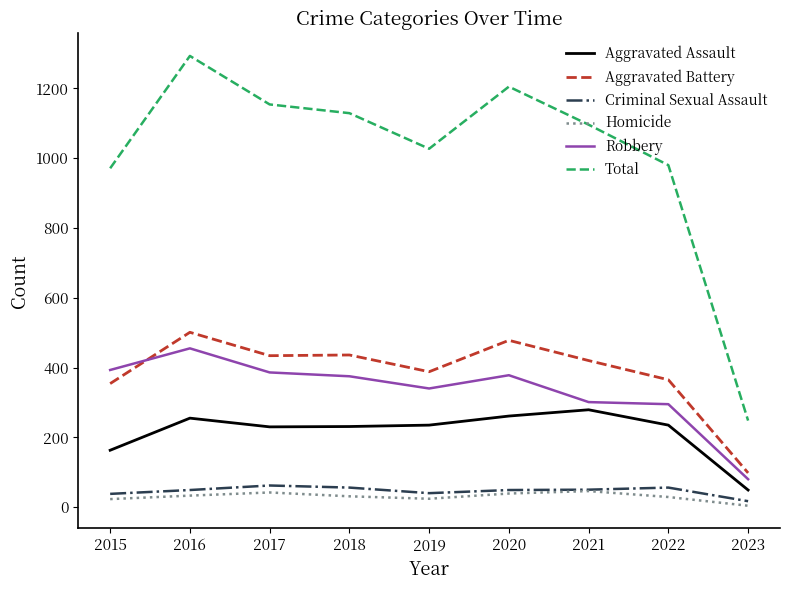

Is the value of Criminal Sexual Assault at 2023 greater than the value of Aggravated Battery at 2023?

No